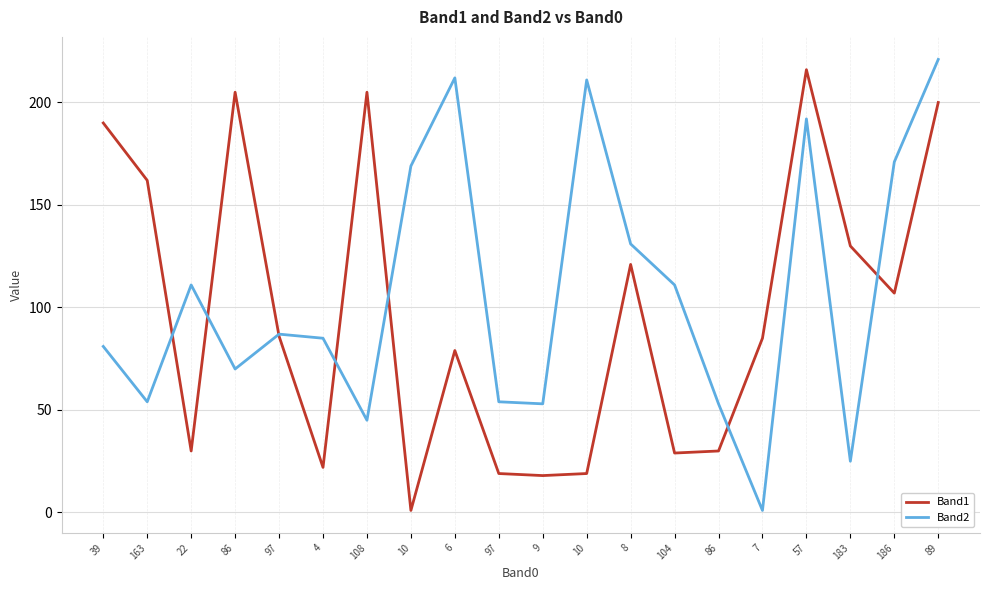

Rank the series by their maximum value, from lowest to highest.

Band1, Band2